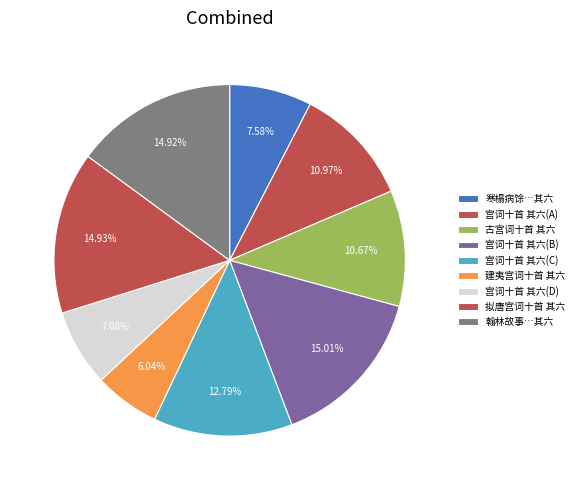

Is there a majority slice in this chart?

No